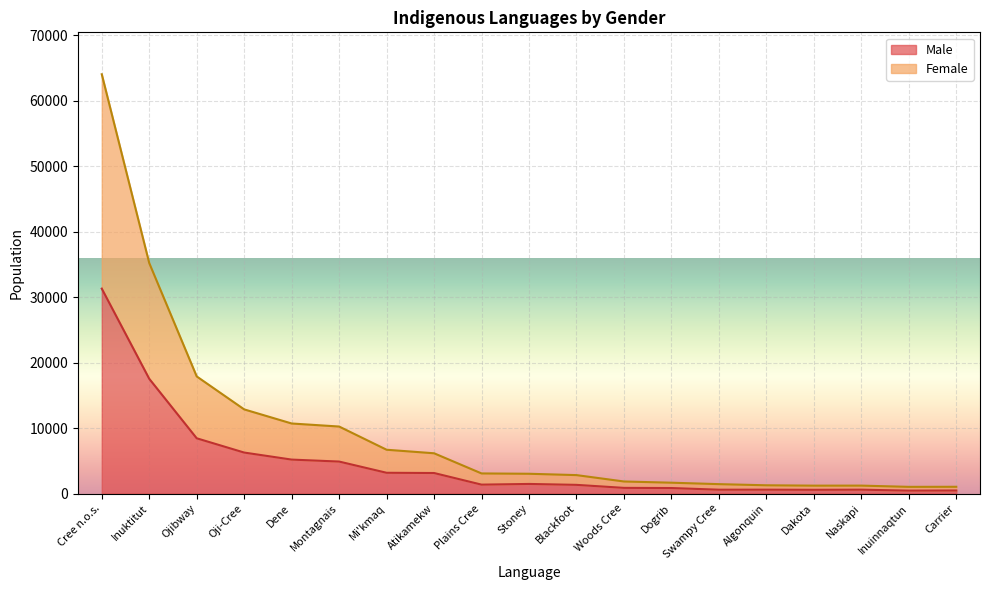

True or false: Male and Female intersect in this chart.

False